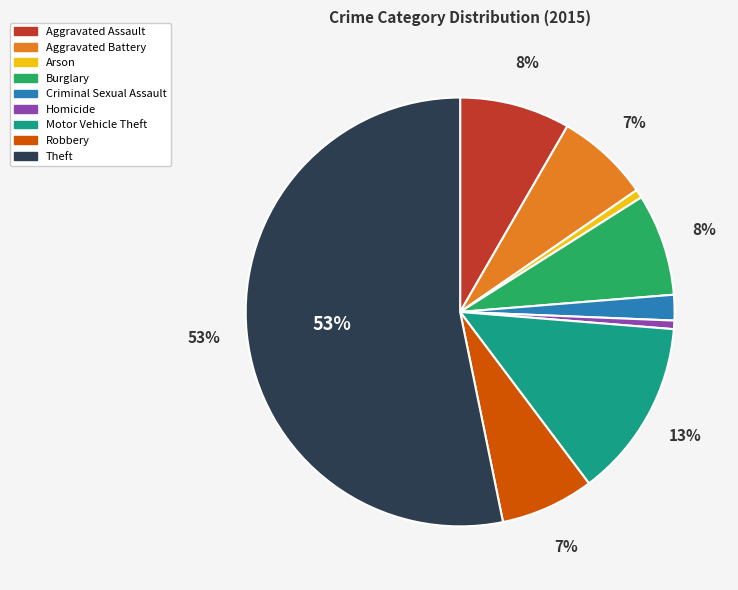

What percentage is the Aggravated Assault slice, to the nearest percent?

8%